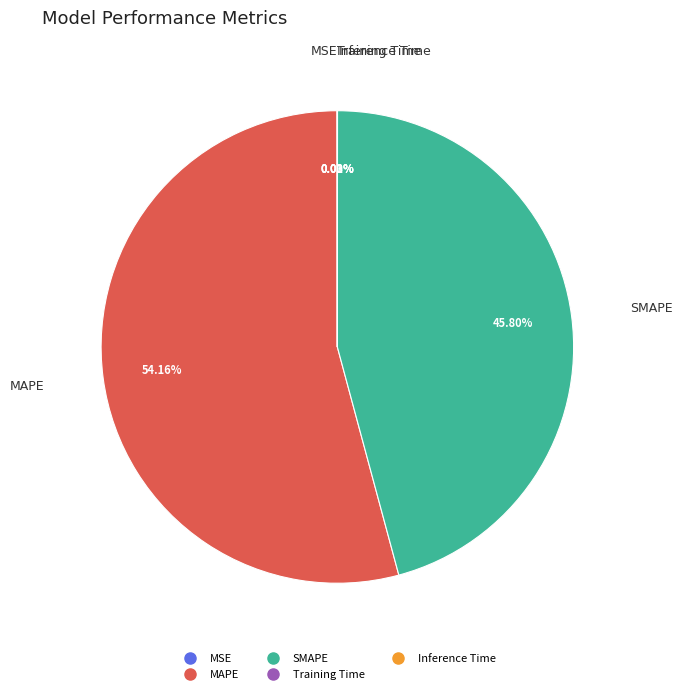

Which slice is the largest?

MAPE